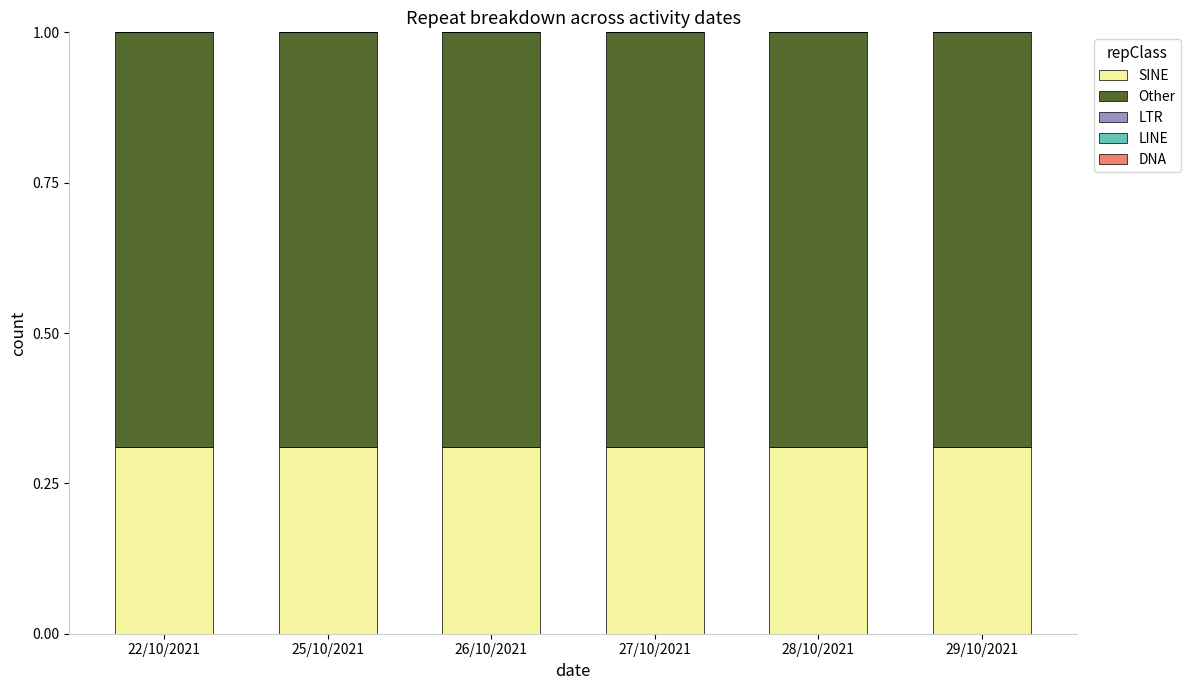

The value of SINE at 29/10/2021 is 0.2. True or false?

False